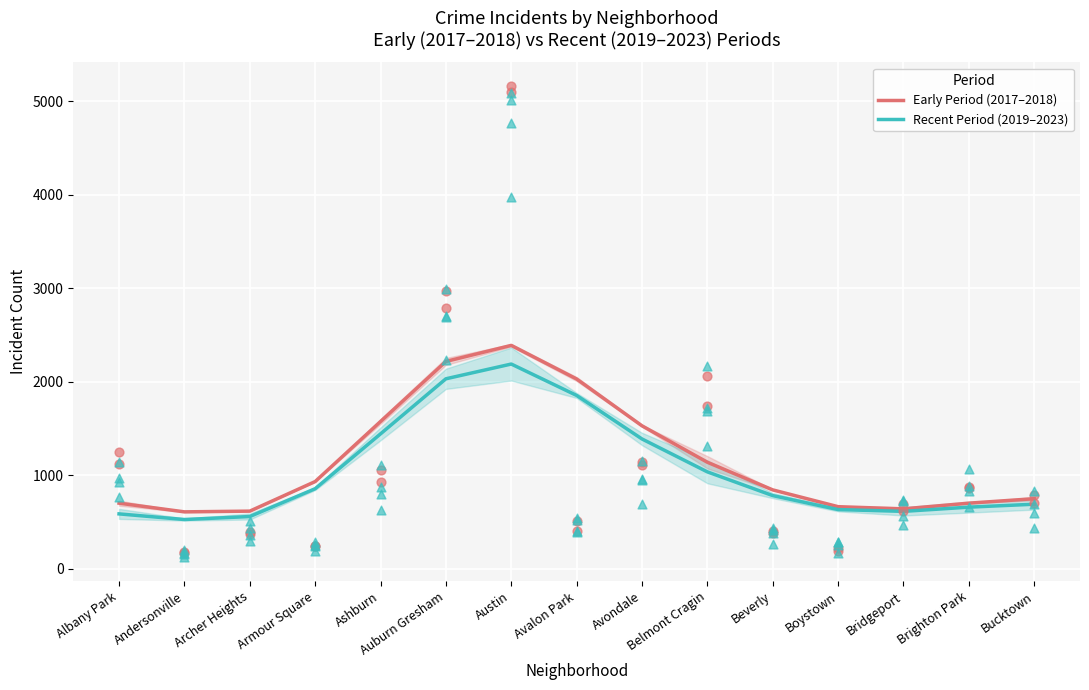

At how many categories does at least one series exceed 1989?

3